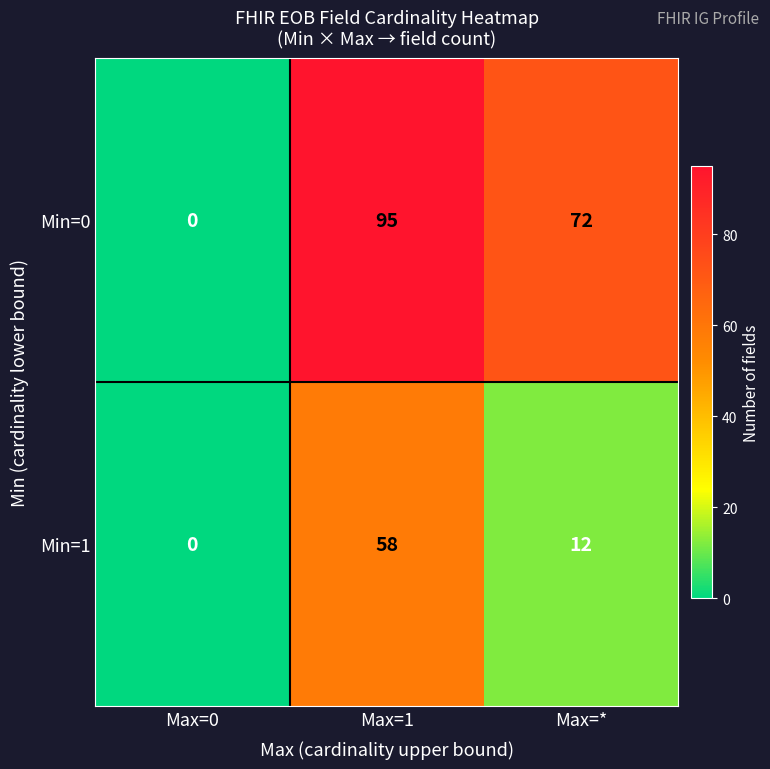

What is the difference between the maximum and second lowest values in the Min=1 series?

46